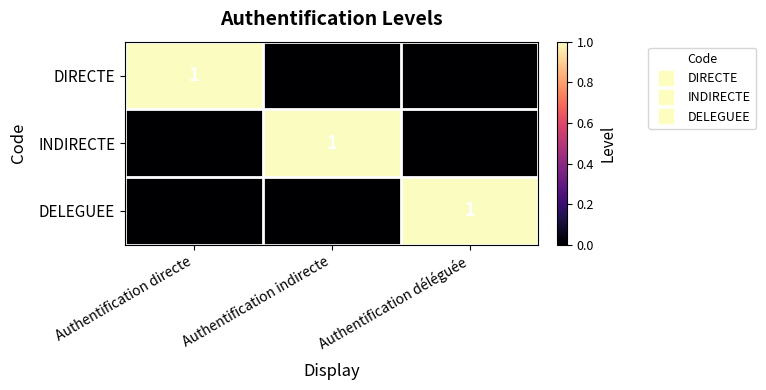

Is it true that DELEGUEE equals 0 at Authentification directe?

True